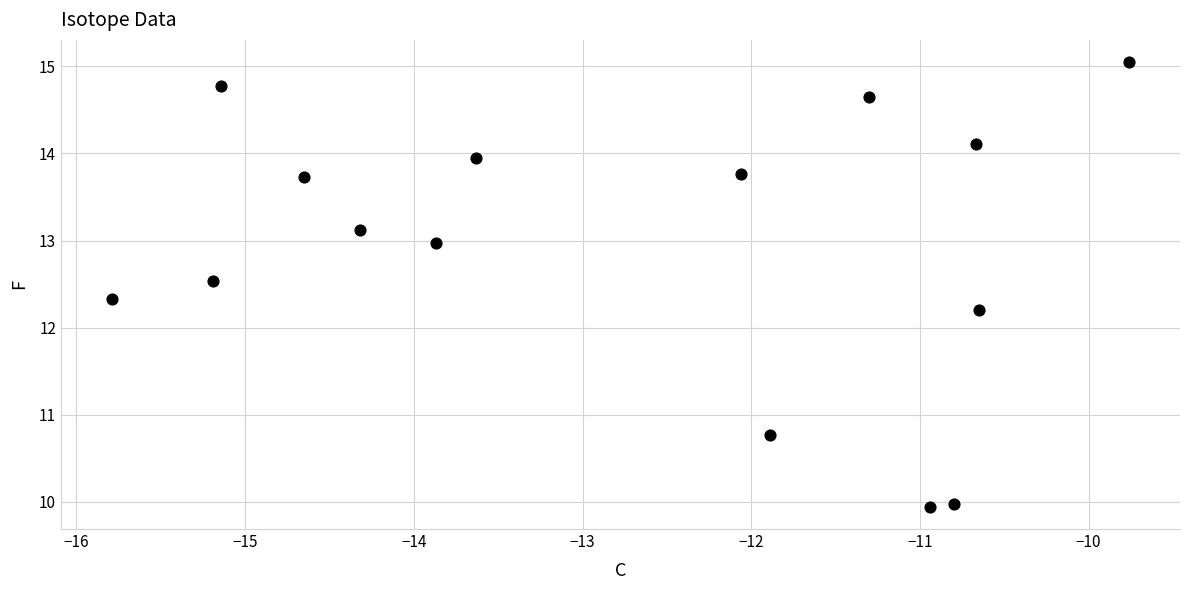

What is the range of X values (max minus min)?

6.0